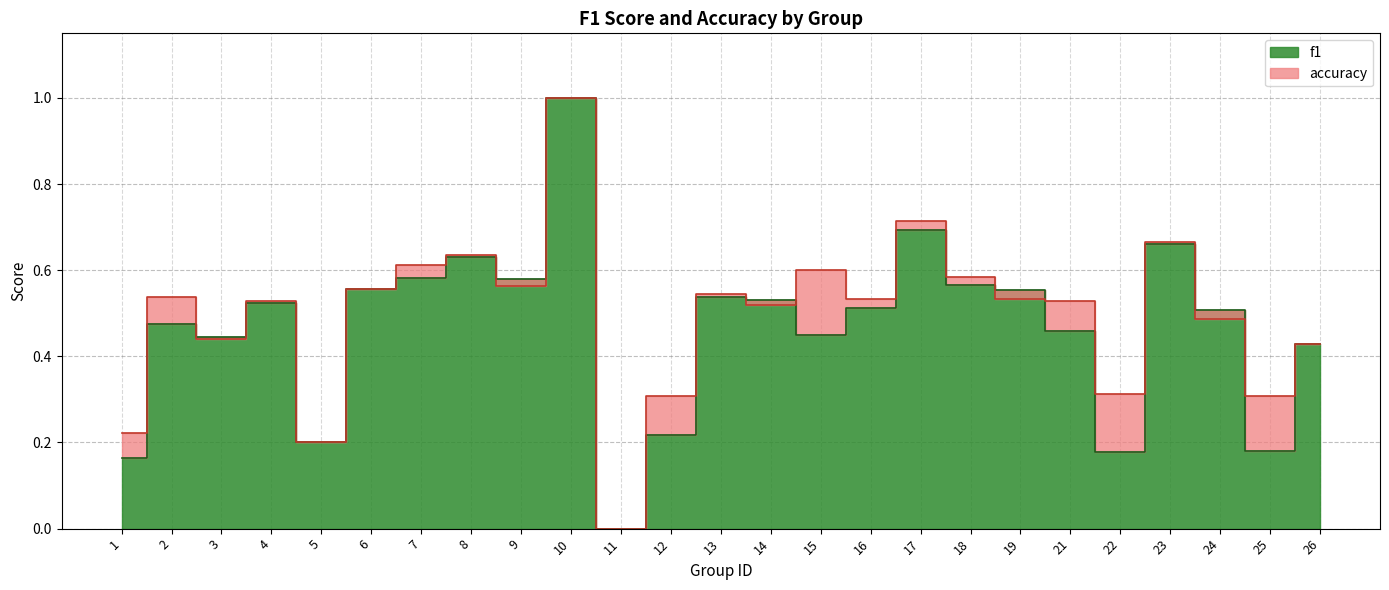

List the series in order of their peak value, highest first.

f1, accuracy